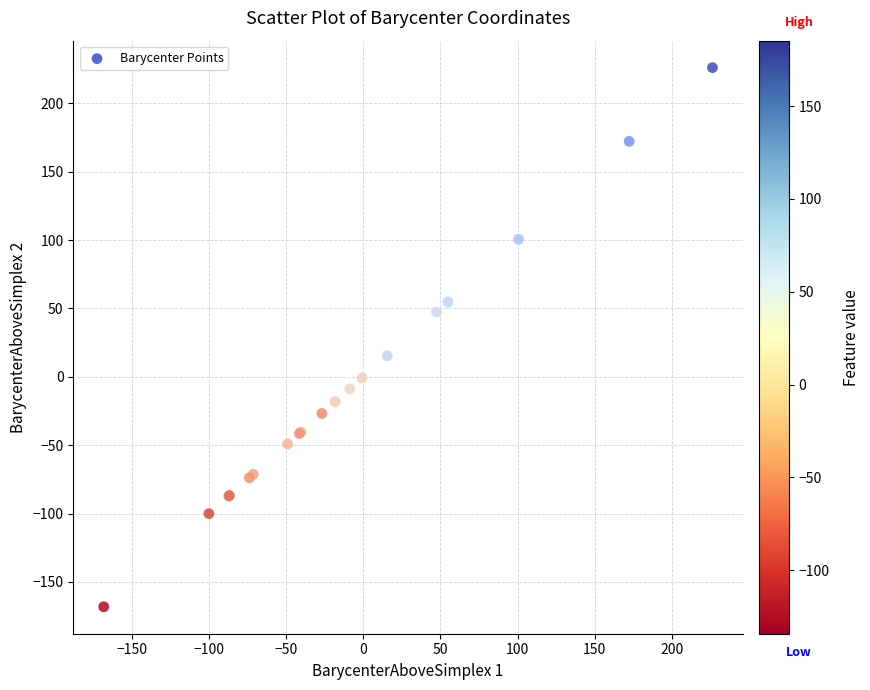

What Y value in the scatter plot is closest to 29?

15.5